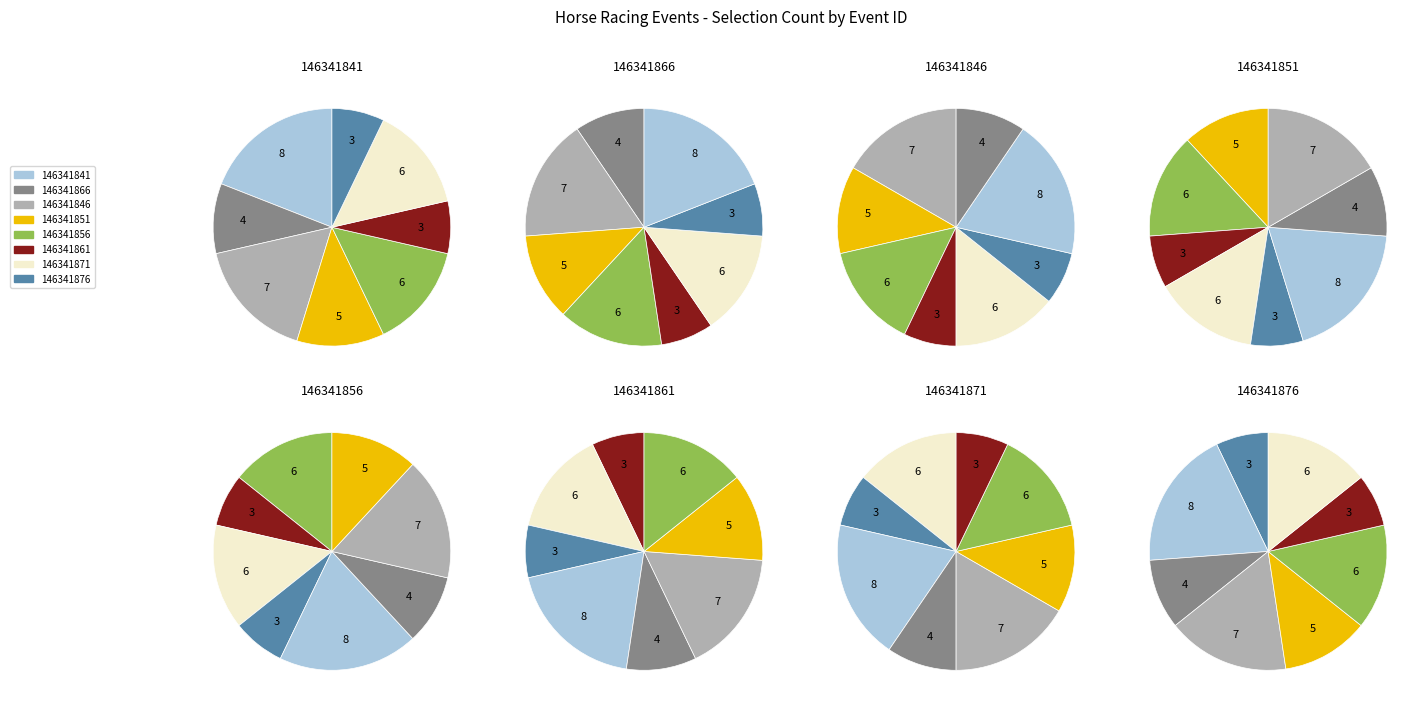

Which category has the biggest portion of the pie?

146341841